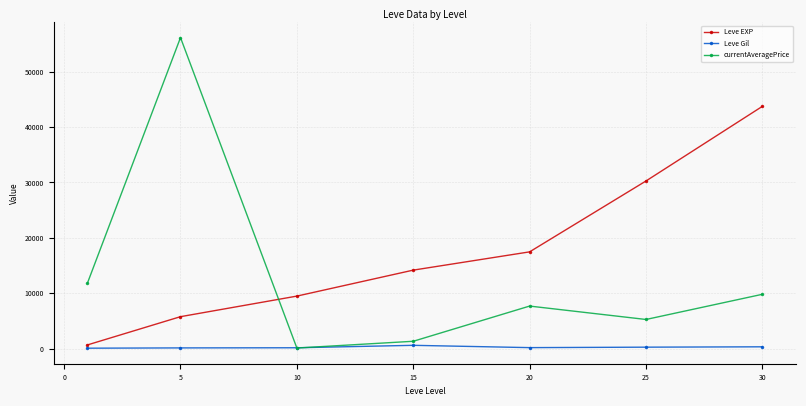

Rank the series by their maximum value, from lowest to highest.

Leve Gil, Leve EXP, currentAveragePrice